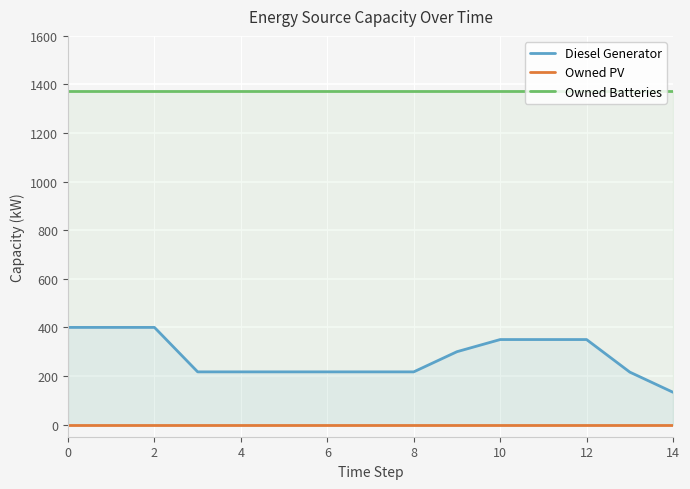

Rank the series by their average value, from lowest to highest.

Owned PV, Diesel Generator, Owned Batteries